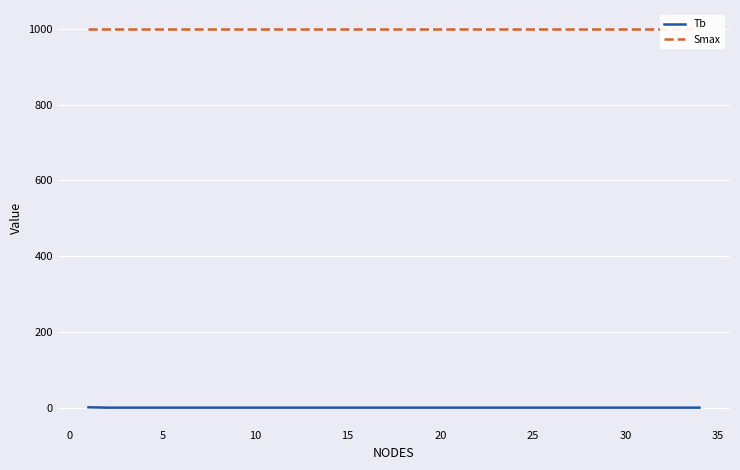

List the series in order of their peak value, lowest first.

Tb, Smax